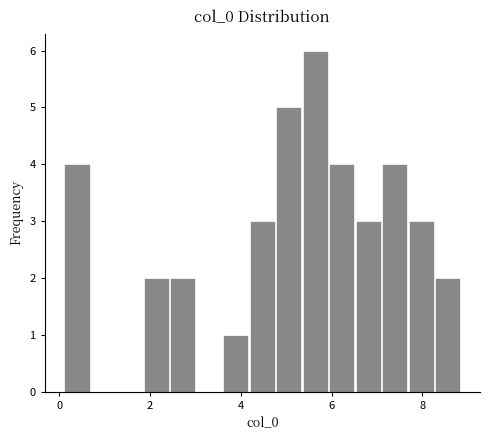

Read against the x-axis, roughly where is the centre of the tallest bar?

5.6